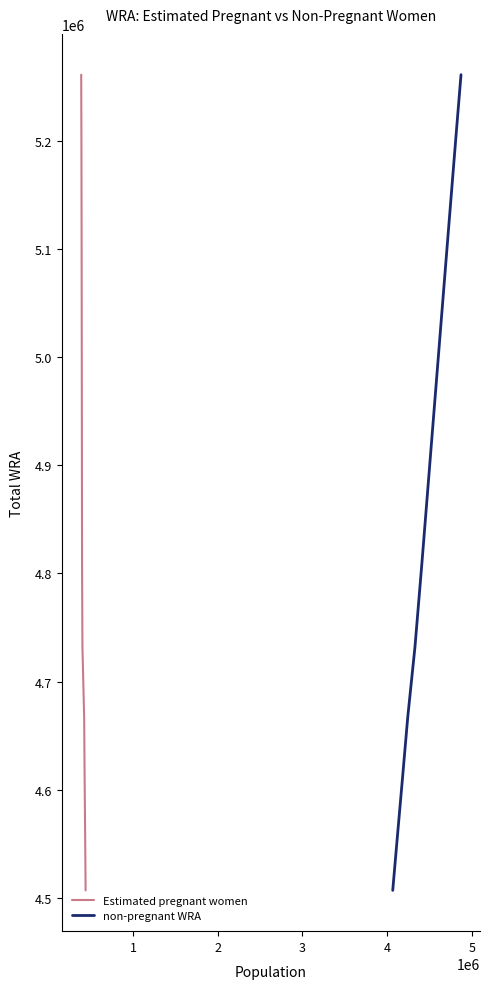

Is the value of non-pregnant WRA at 2 greater than the value of Estimated pregnant women at 5?

No